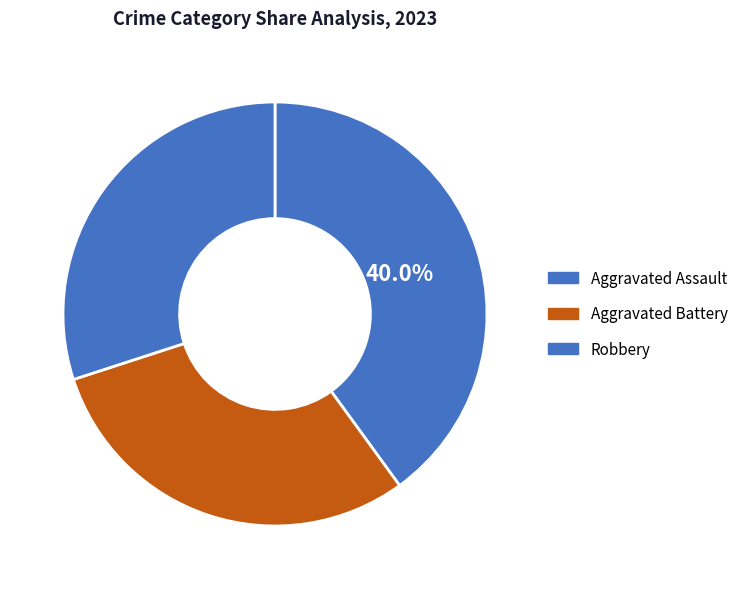

To the nearest percent, what is the average slice percentage?

33%